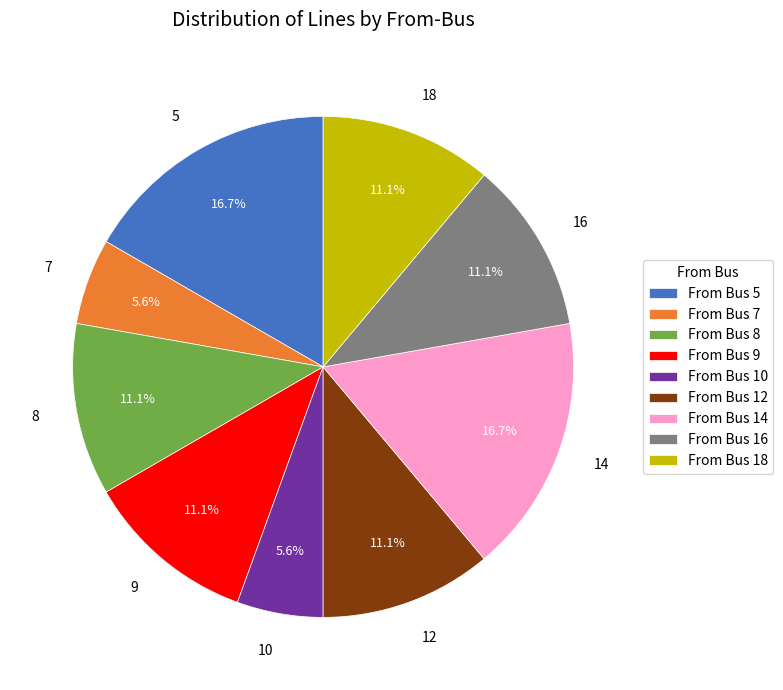

Does any single category account for the majority?

No